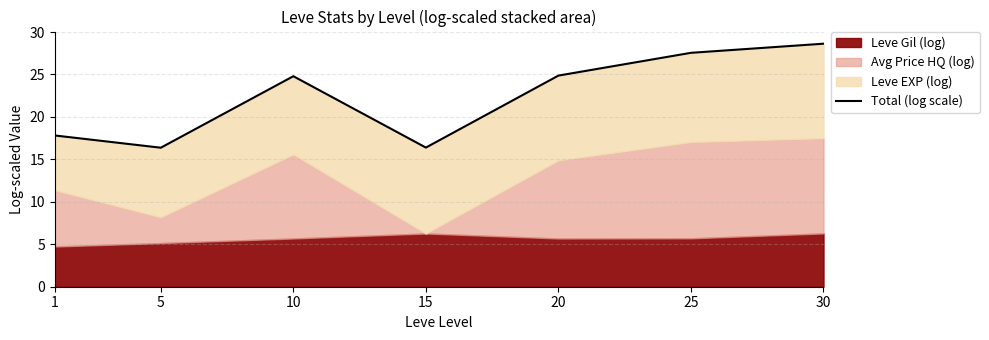

How many values are below 24?

3